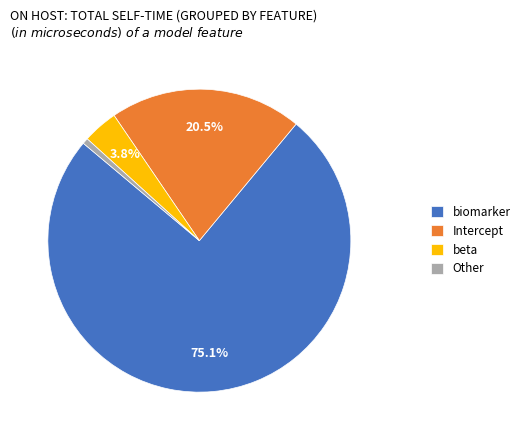

Is Other the majority of the pie?

No